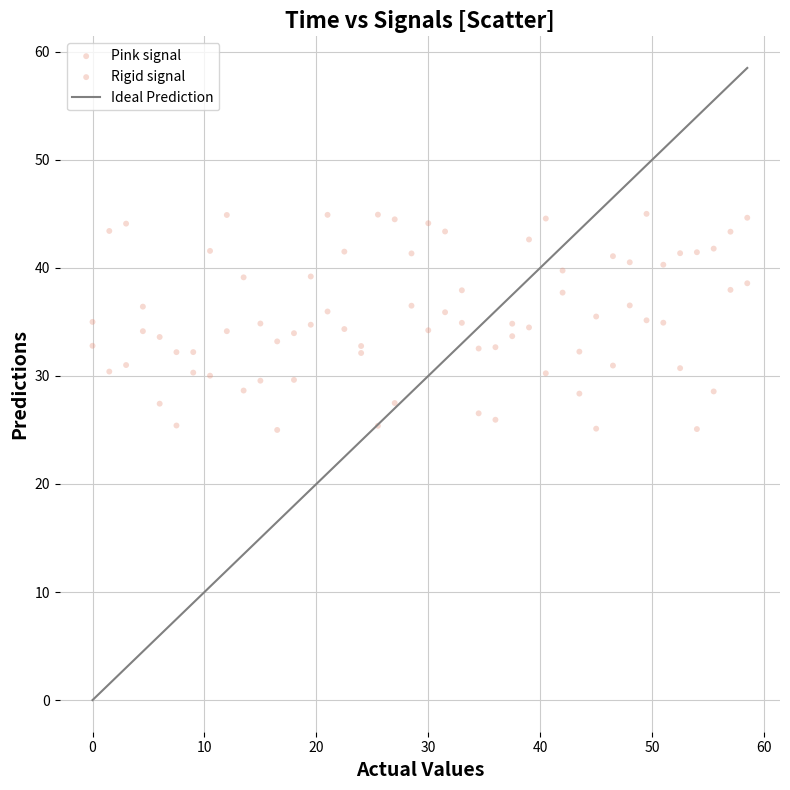

How many data points are displayed?

80